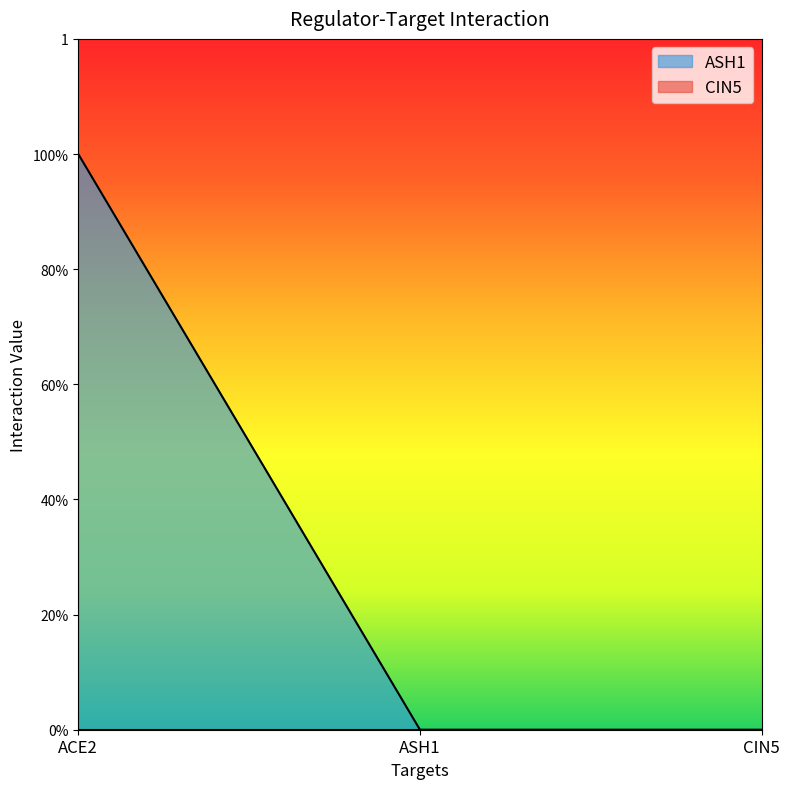

Which category has the lowest value across all series?

ASH1